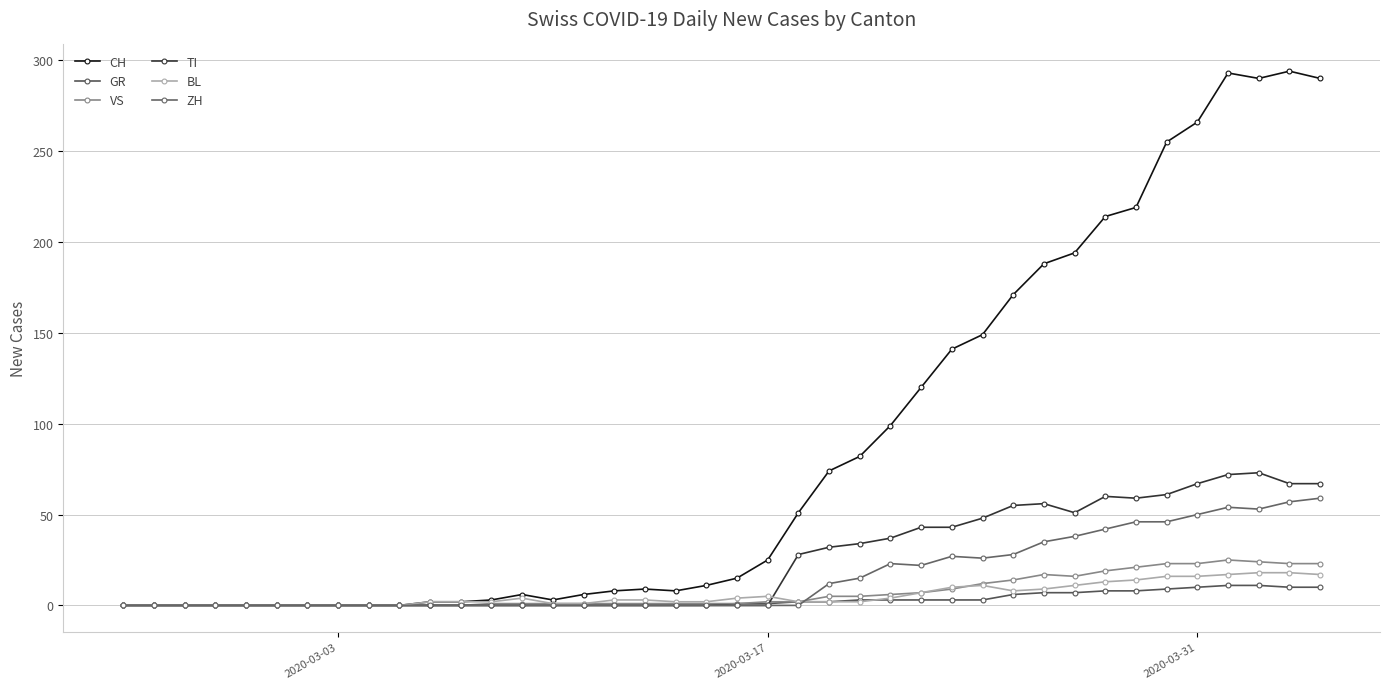

True or false: GR has more than 0 interior local peaks.

False